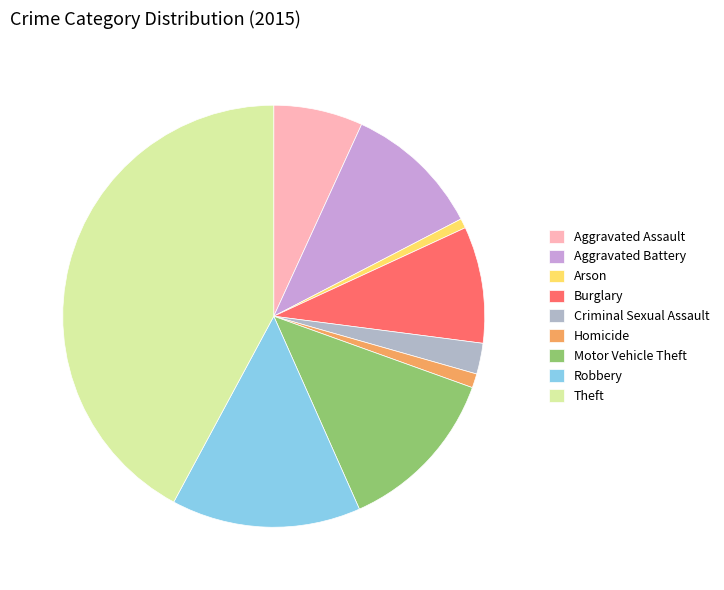

How many segments does this pie chart have?

9